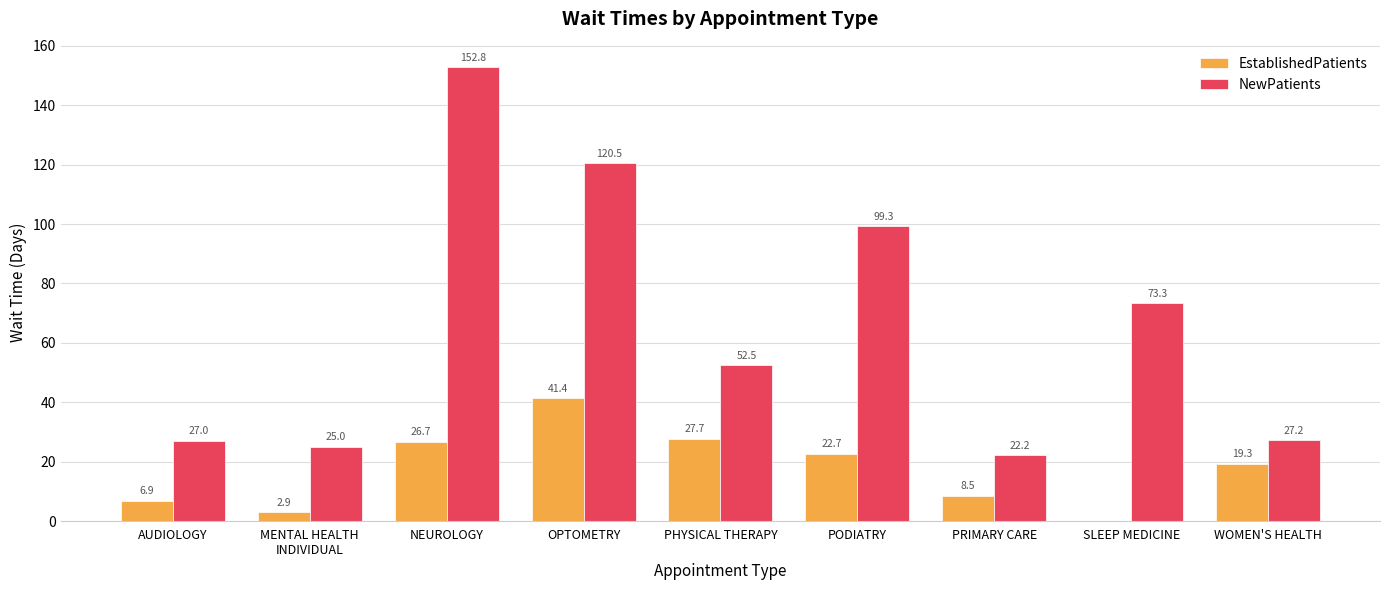

Reading right to left, extract all data points from this chart.

EstablishedPatients: 19.3	0.0	8.5	22.7	27.7	41.4	26.7	2.9	6.9
NewPatients: 27.2	73.3	22.2	99.3	52.5	120.5	152.8	25.0	27.0